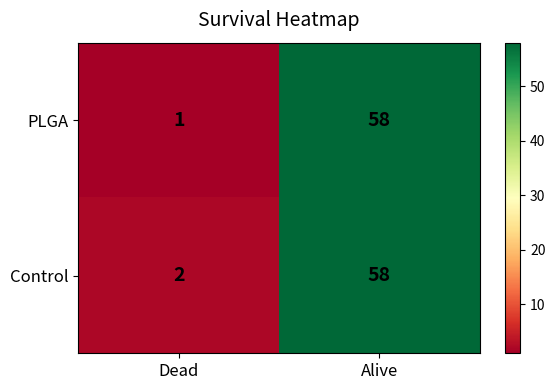

What is the maximum value shown in the chart?

58